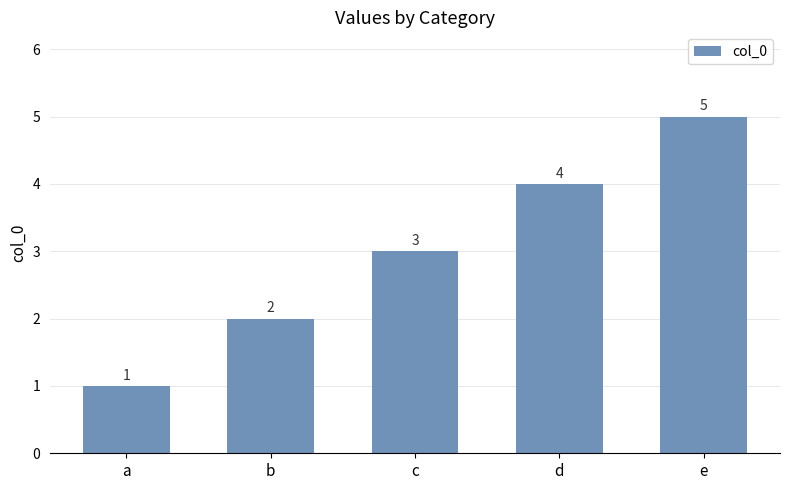

Count the values in the range 2 to 4.

3